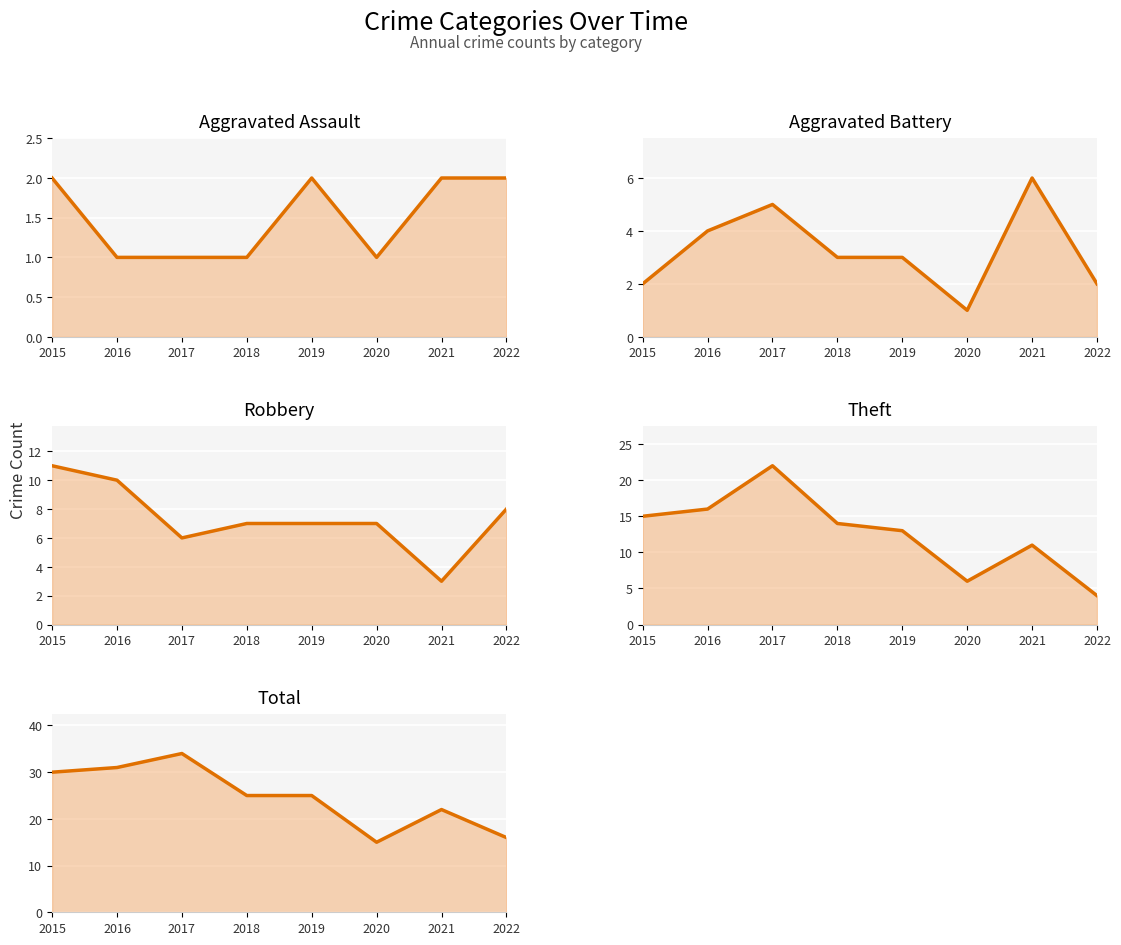

What is the maximum value shown in the chart?

34